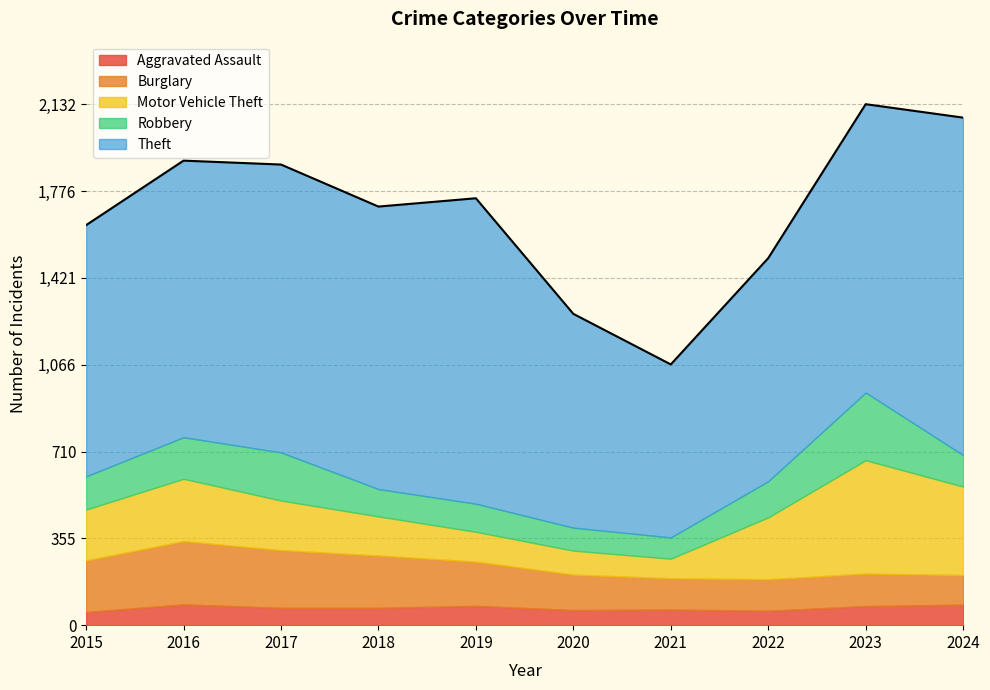

What is the sum of the Burglary values at 2022 and 2020?

274